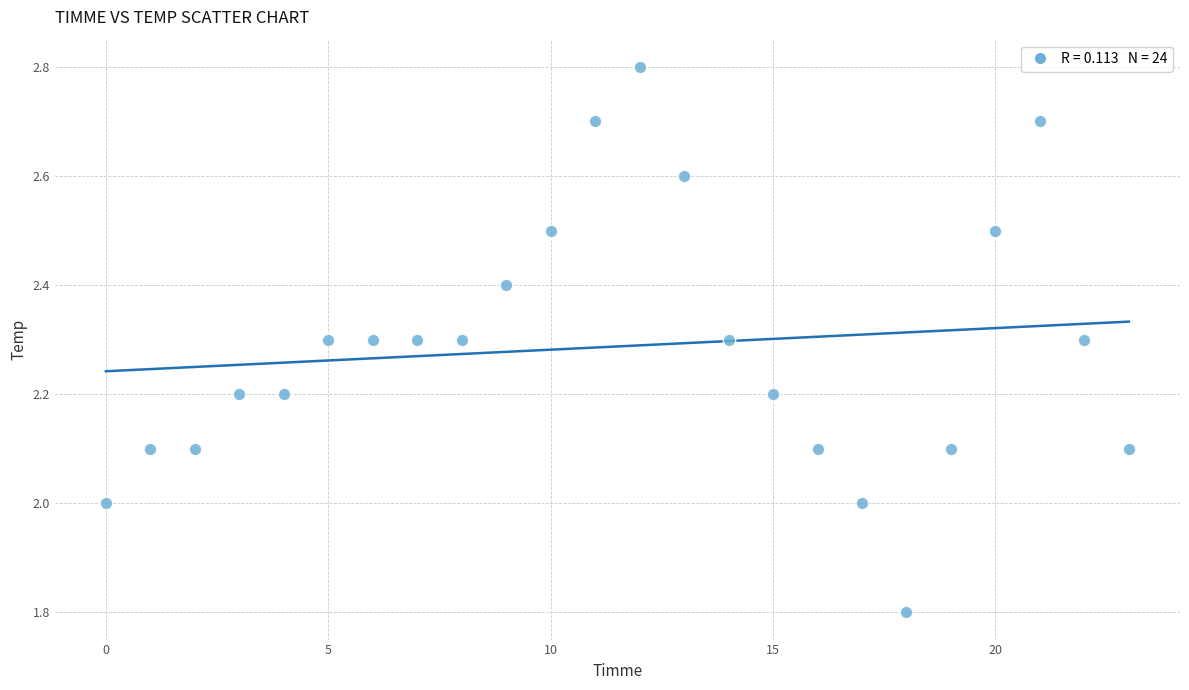

What is the range of Y values (max minus min)?

1.0